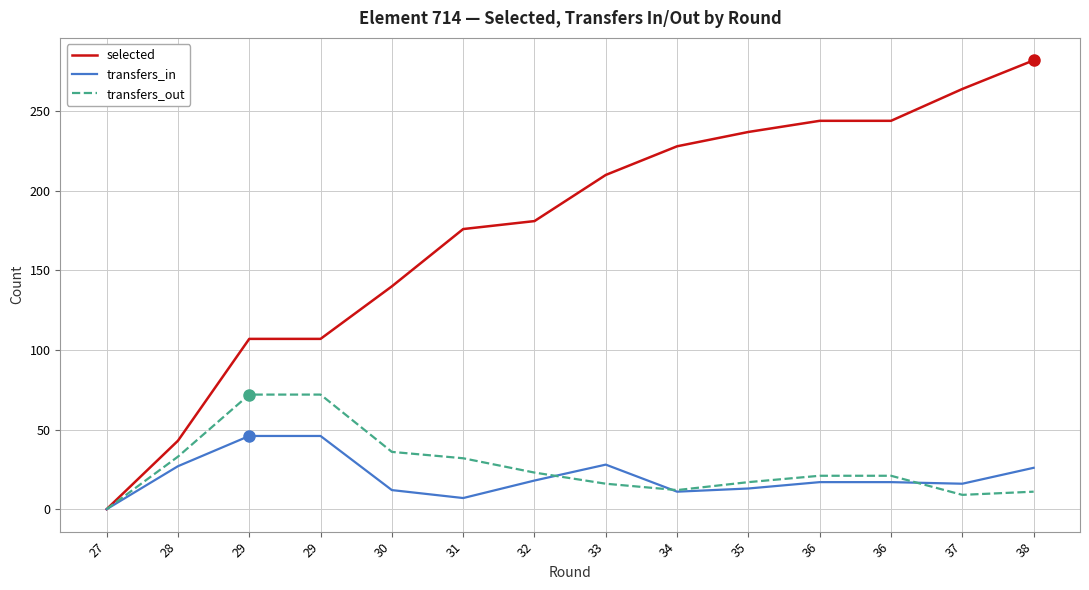

Is this an area chart (filled region under the line)?

No